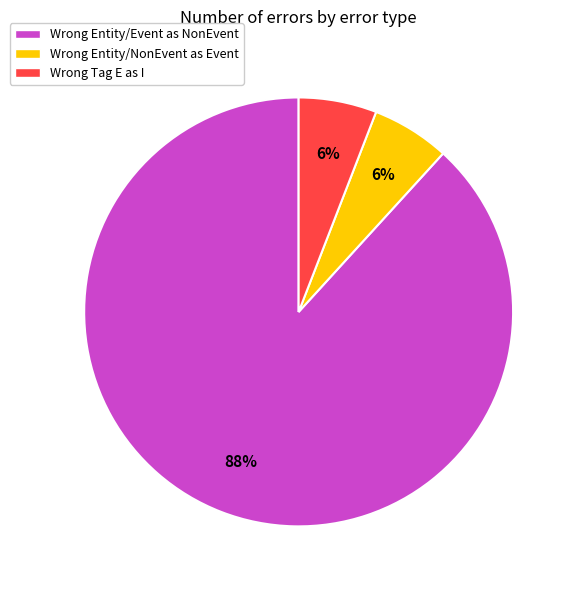

Combined, do Wrong Entity/Event as NonEvent and Wrong Tag E as I account for over 50%?

Yes